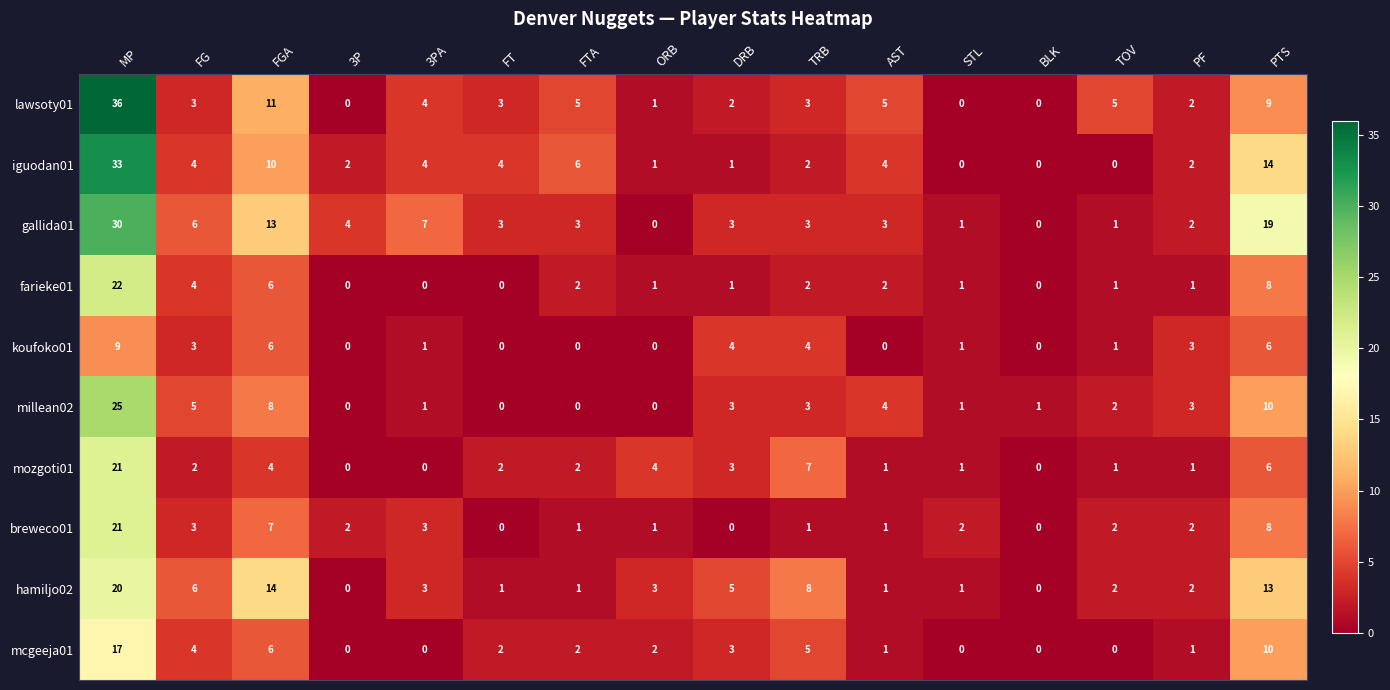

At which label does gallida01 reach its peak?

MP